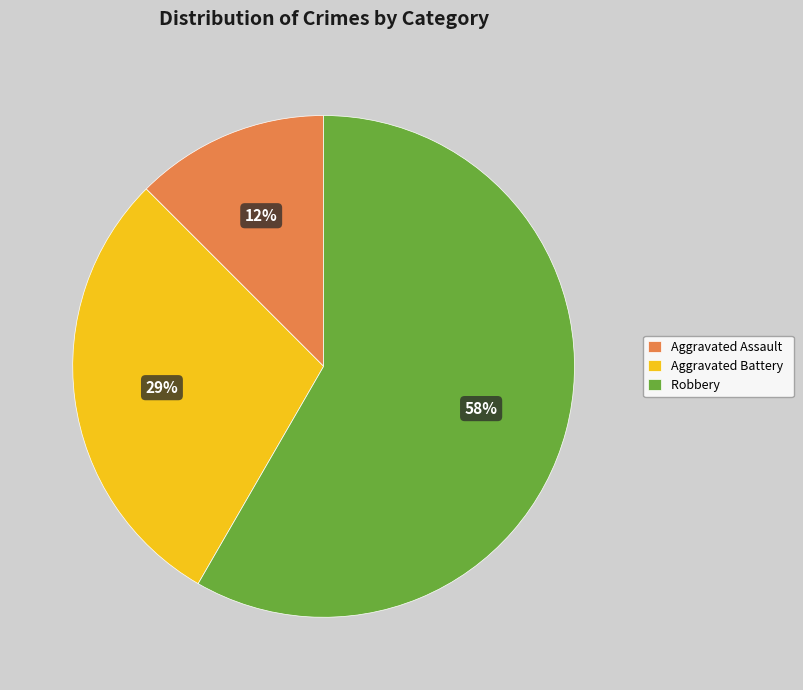

How many segments does this pie chart have?

3